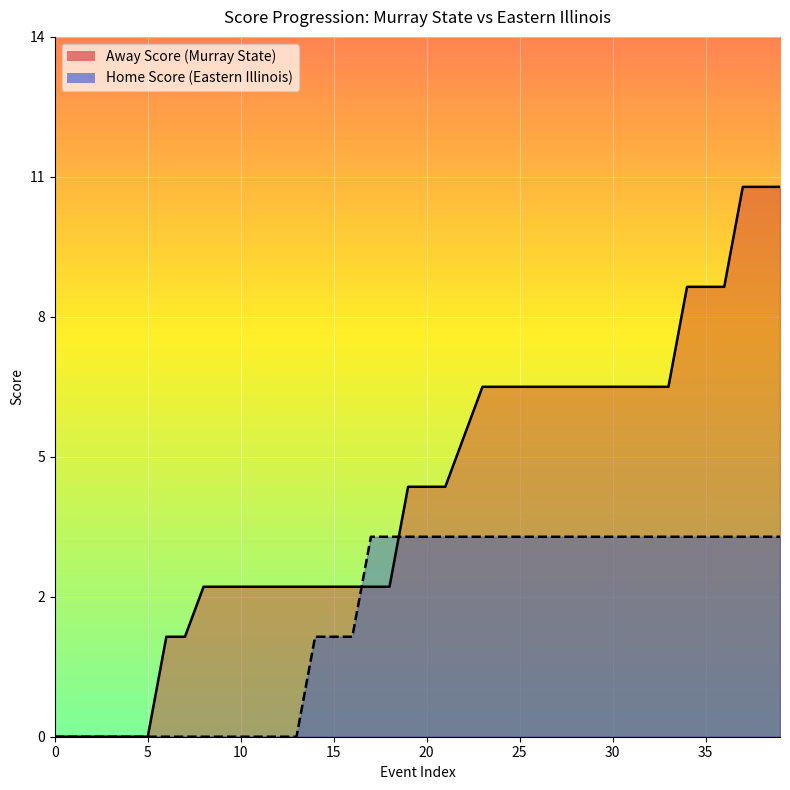

List the series in order of their overall mean, highest first.

Away Score, Home Score